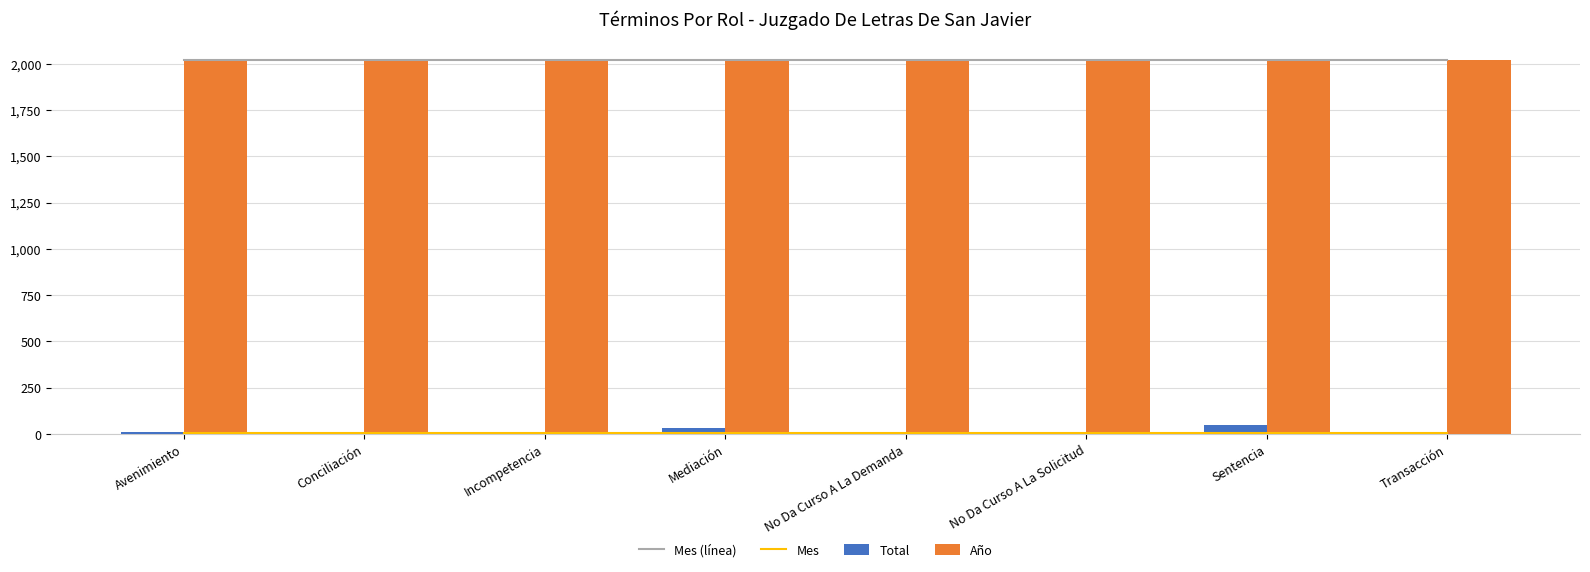

How many series are shown in this chart?

4